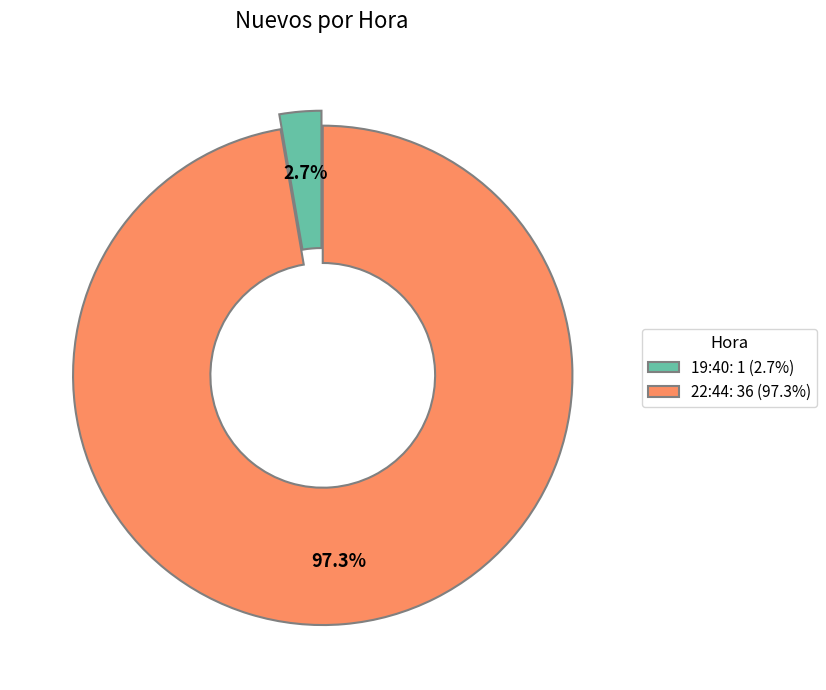

What is the largest slice in the pie chart?

22:44